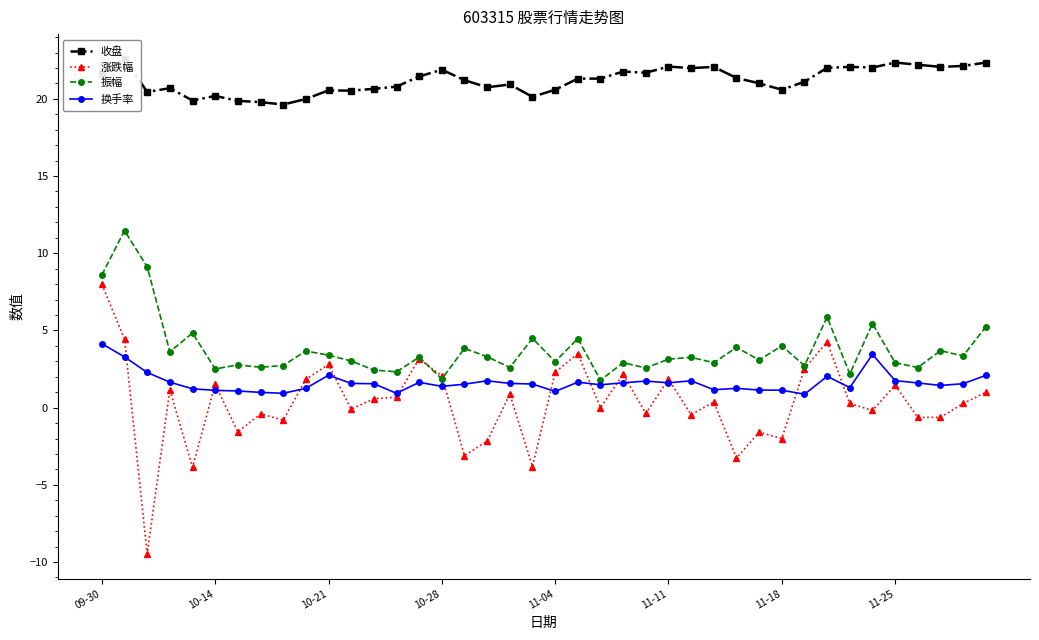

At how many categories does at least one series exceed 0?

40